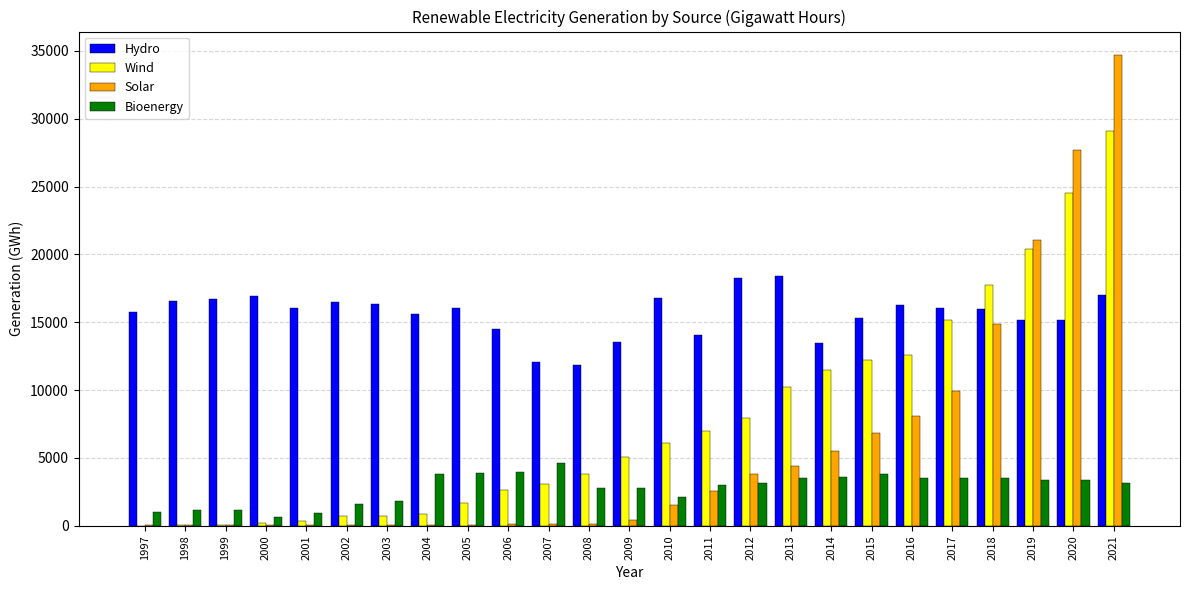

What value does the Wind series have at 2009?

5051.7